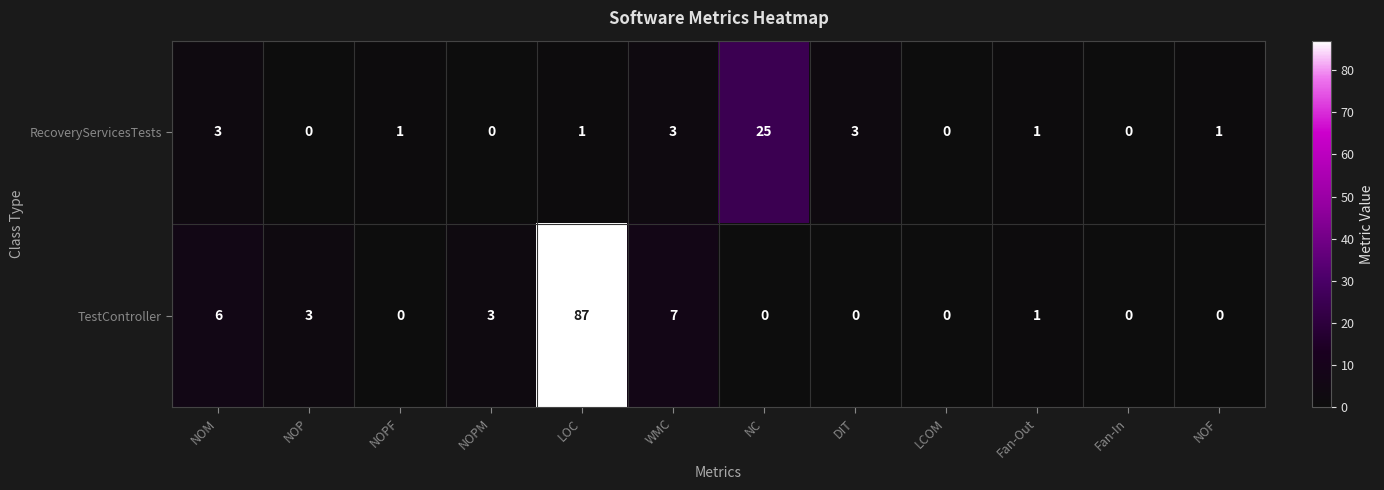

What is the total value across all series at NOPM?

3